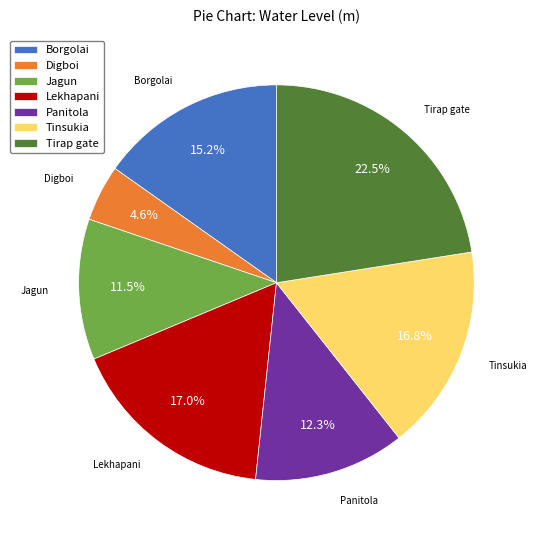

What is the largest slice in the pie chart?

Tirap gate